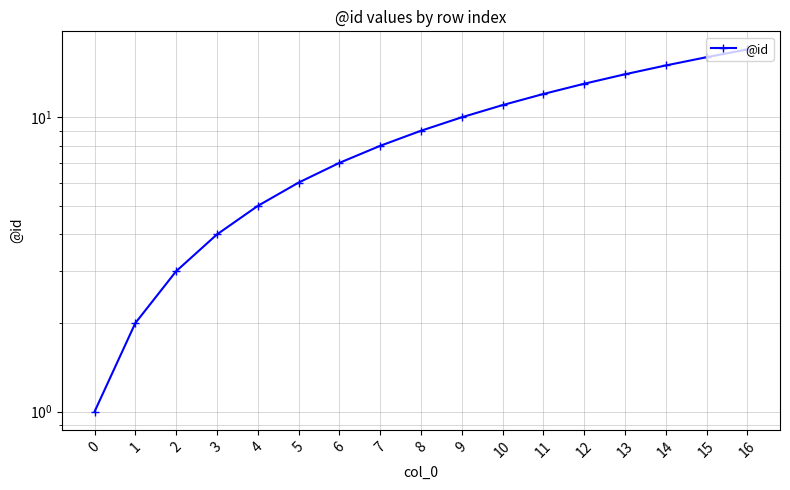

List the labels in order of value, smallest first.

0, 1, 2, 3, 4, 5, 6, 7, 8, 9, 10, 11, 12, 13, 14, 15, 16